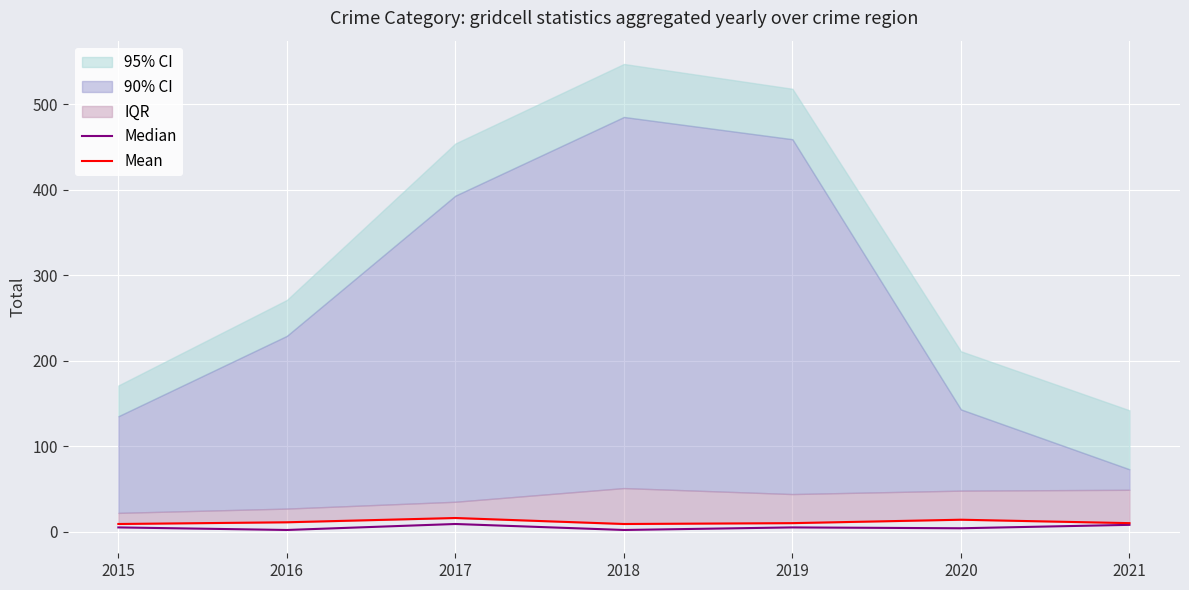

Is the value of Mean at 2019 greater than the value of Median at 2021?

Yes